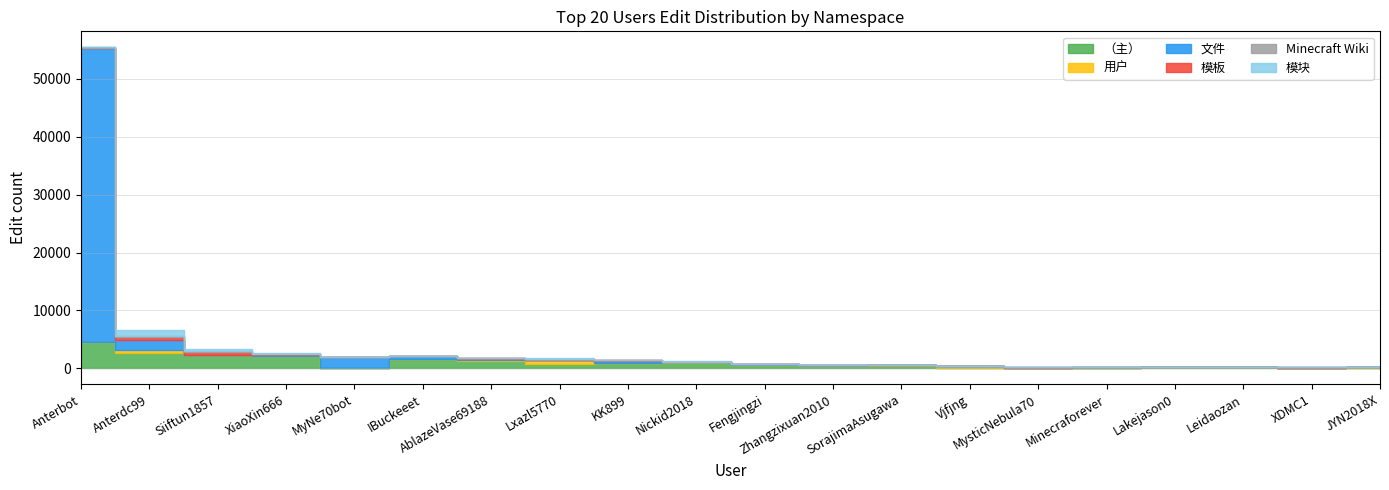

True or false: 模块 and 模板 intersect in this chart.

True